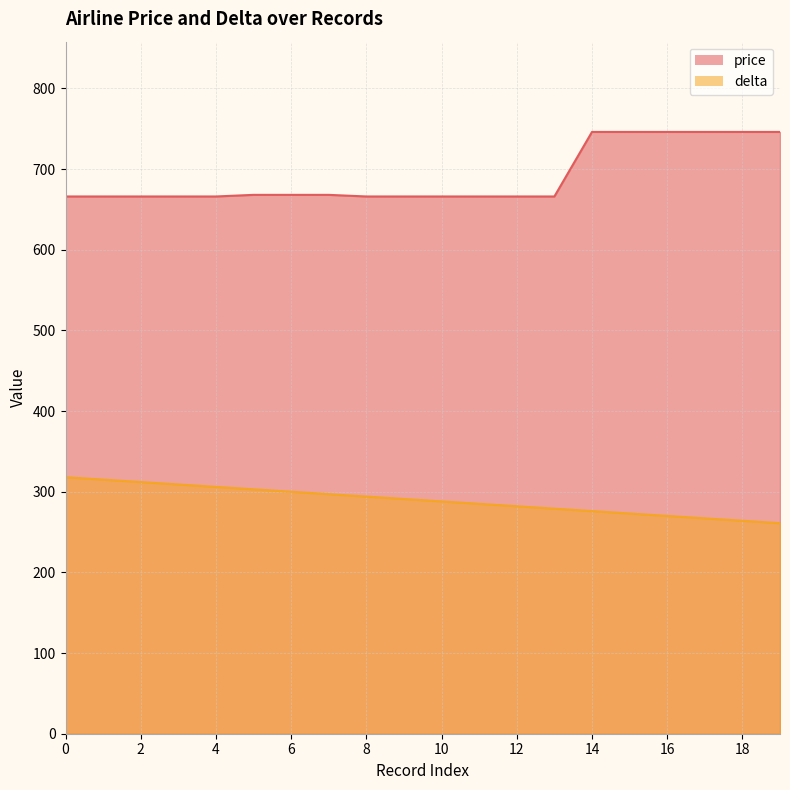

Reading left to right, list all the values displayed in this chart.

price: 0=666	1=666	2=666	3=666	4=666	5=668	6=668	7=668	8=666	9=666	10=666	11=666	12=666	13=666	14=746	15=746	16=746	17=746	18=746	19=746
delta: 0=318	1=315	2=312	3=309	4=306	5=303	6=300	7=297	8=294	9=291	10=288	11=285	12=282	13=279	14=276	15=273	16=270	17=267	18=264	19=261